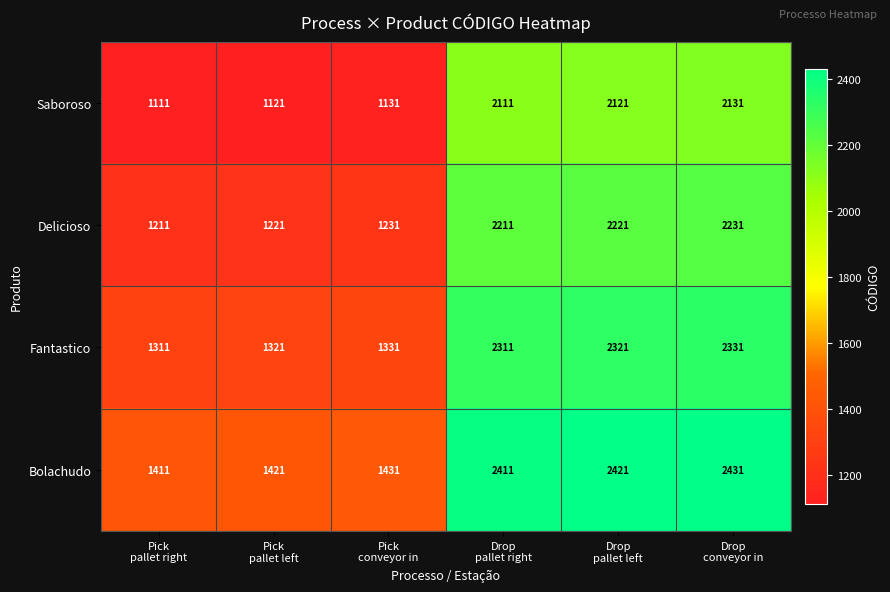

Which series has the largest total across all categories?

Bolachudo